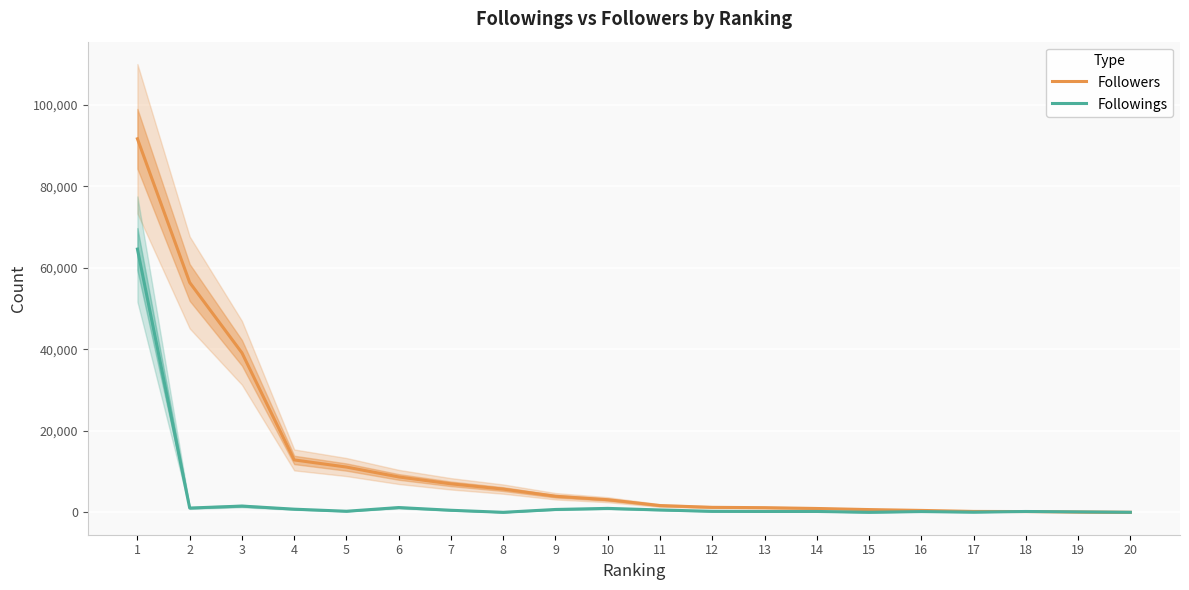

What is the difference between the Followers values at 2 and 4?

43543